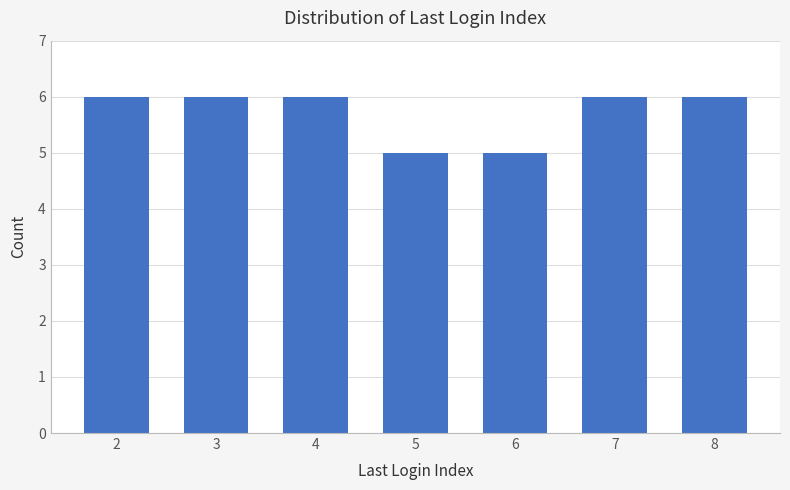

Is it true that the value at 4 is 10?

False